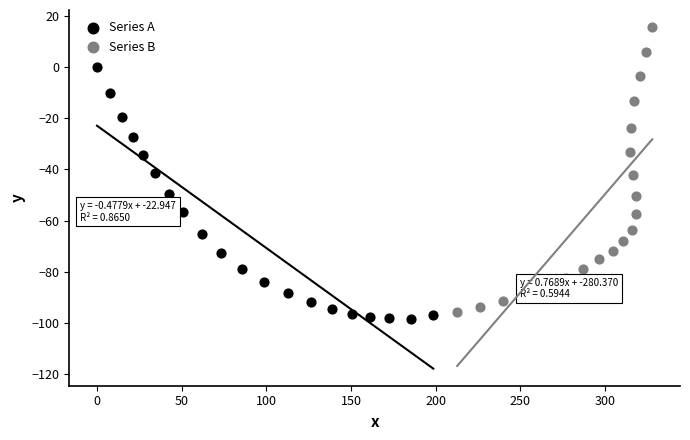

Which series has the largest Y range (max minus min)?

Series B